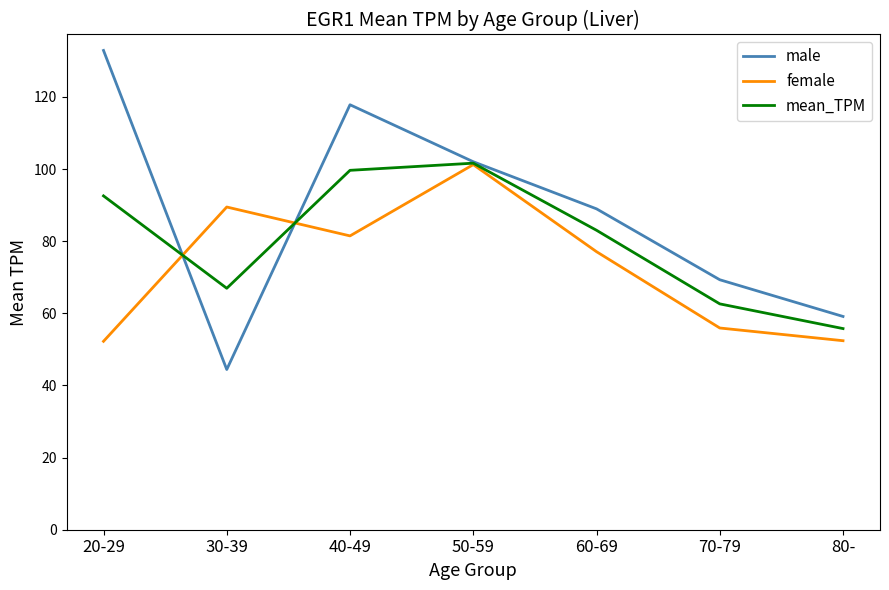

Rank the series by their average value, from lowest to highest.

female, mean_TPM, male